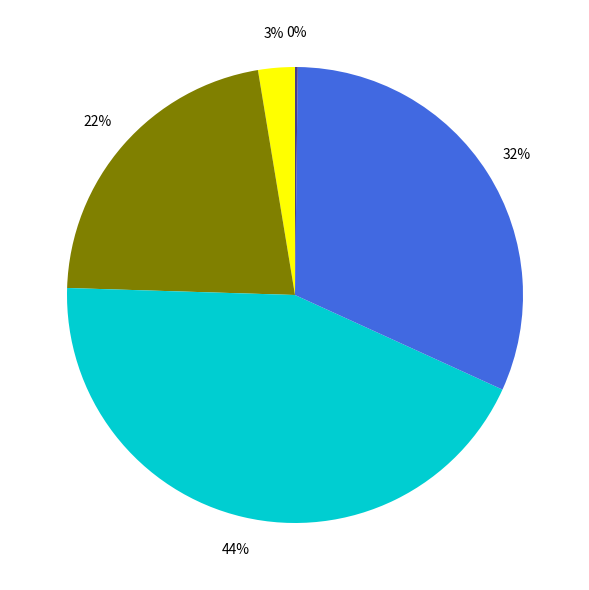

Does any single category account for the majority?

No